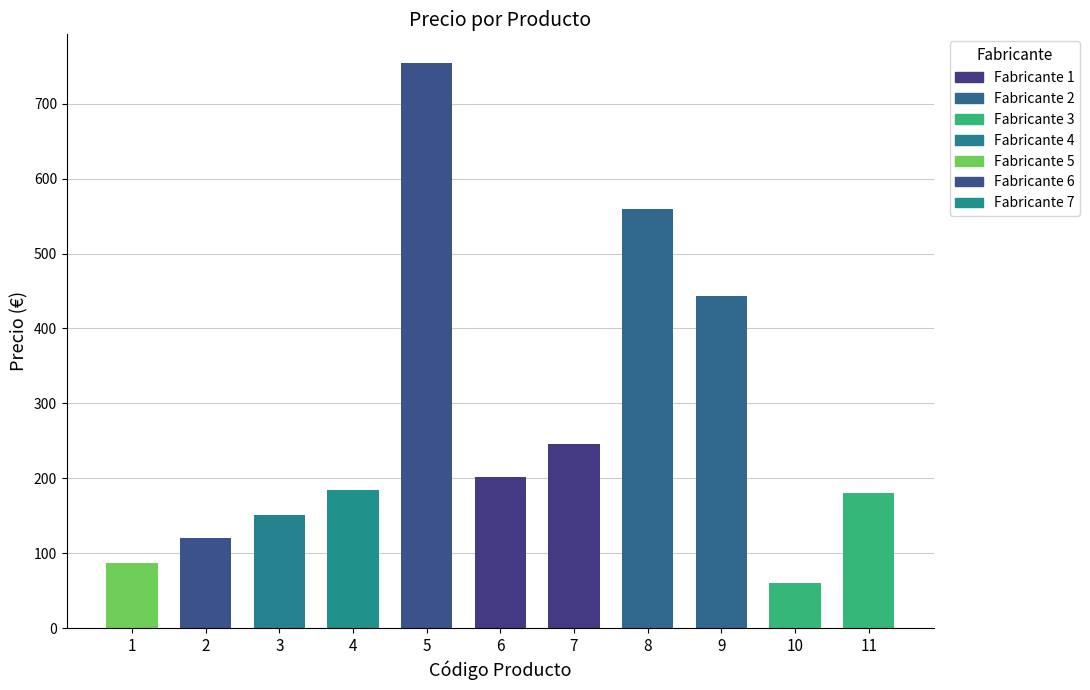

What is the difference between the maximum and minimum values?

695.0